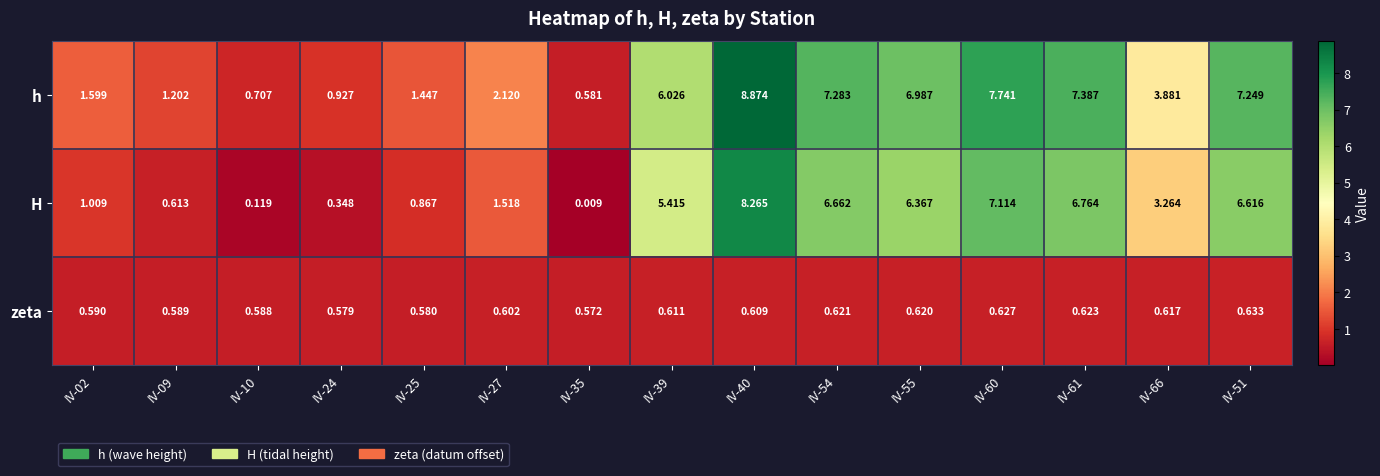

Which series has the largest total across all categories?

h